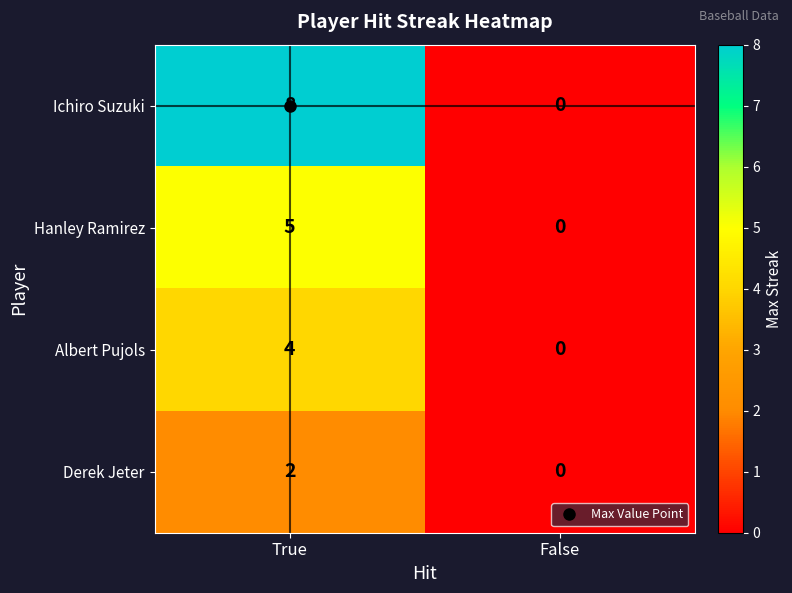

Rank the series by their maximum value, from highest to lowest.

Ichiro Suzuki, Hanley Ramirez, Albert Pujols, Derek Jeter